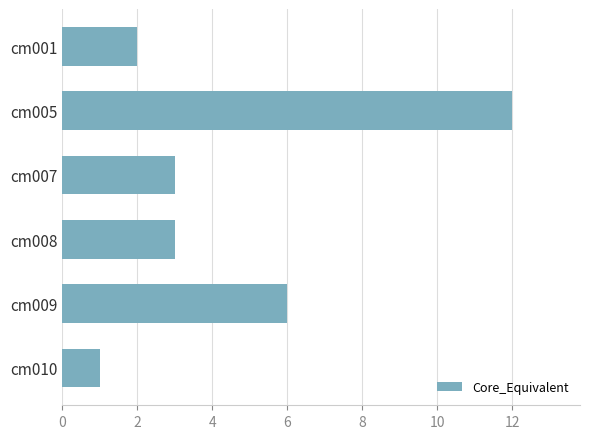

Approximately how many times larger is the value at cm007 compared to cm008?

1.0